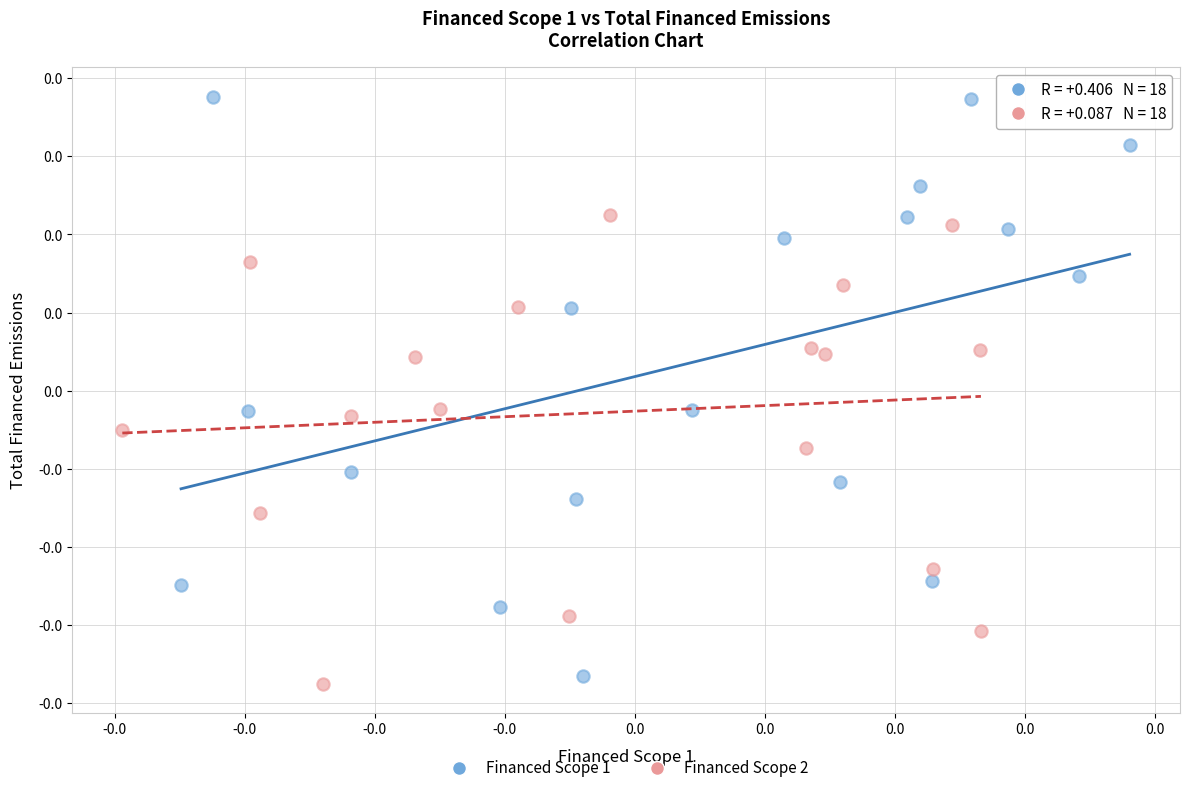

Which series has the widest spread of Y values?

Financed Scope 1